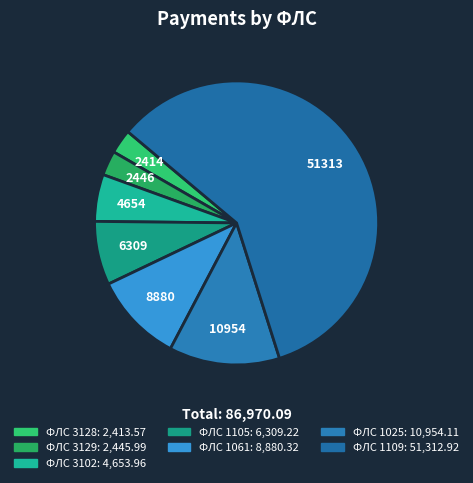

Count the number of slices in the pie.

7